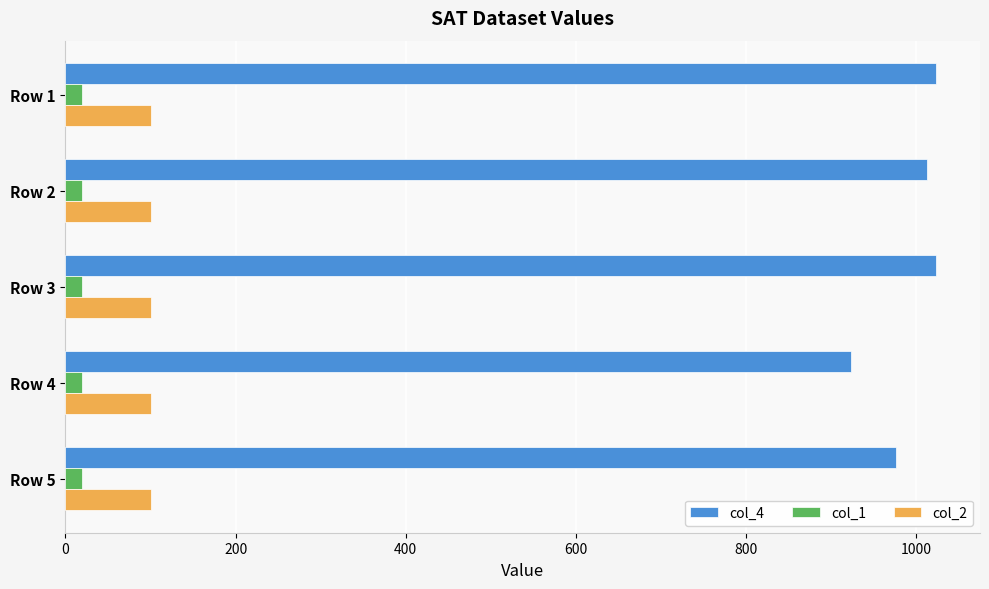

Is the value of col_4 at Row 1 greater than the value of col_1 at Row 2?

Yes